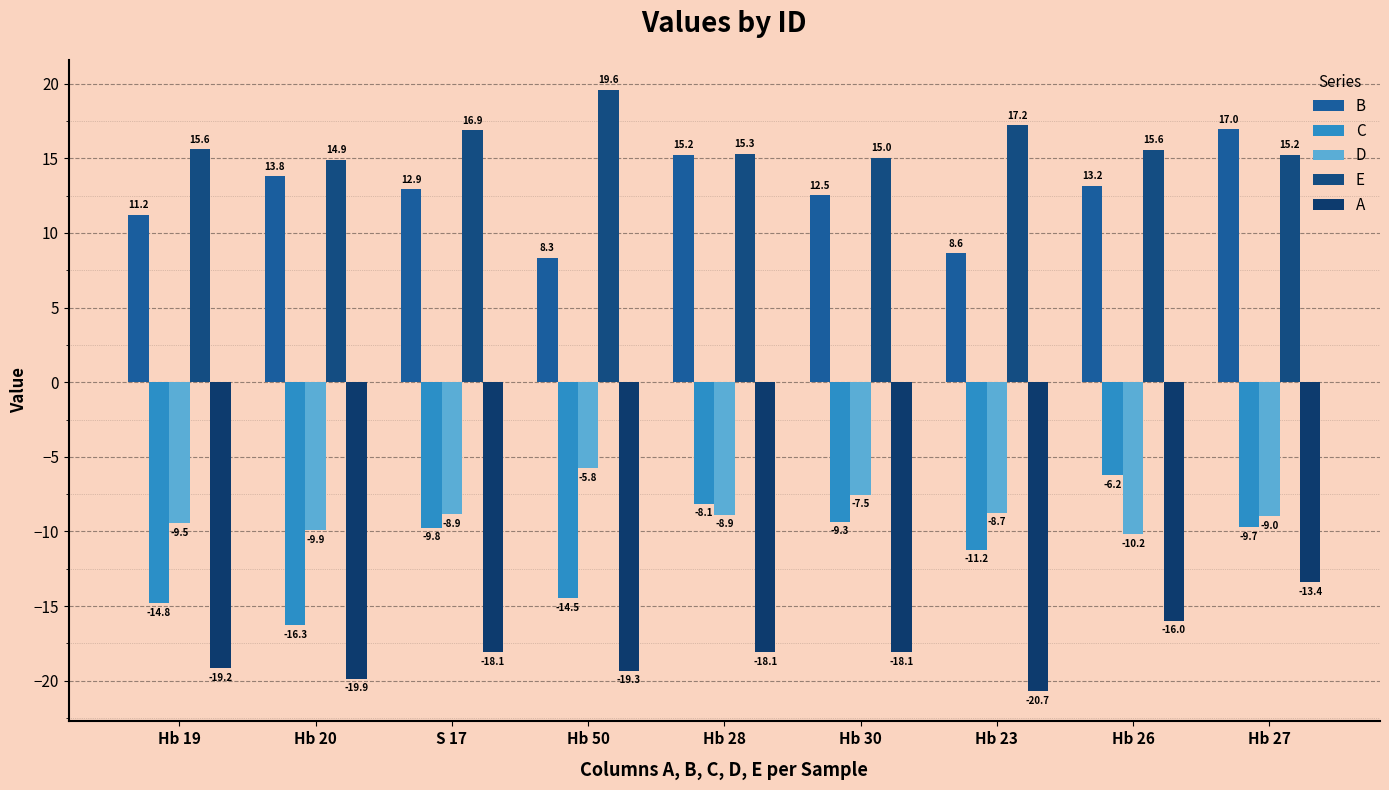

Which series changed the most between Hb 28 and Hb 27?

A